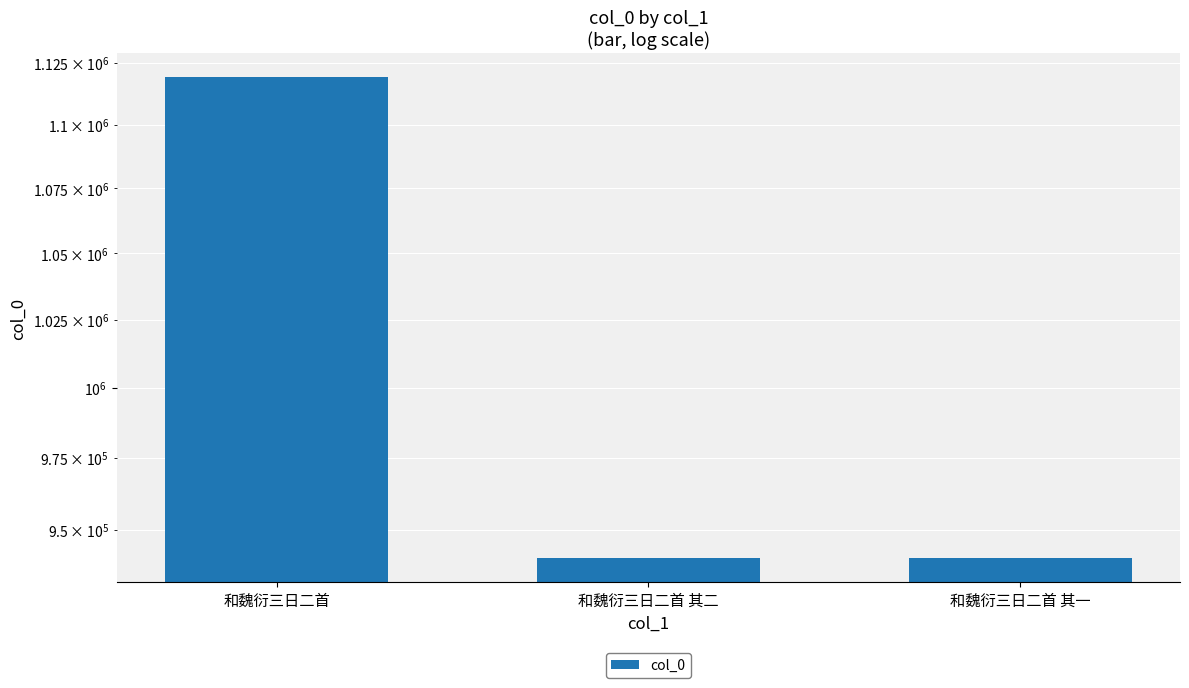

What is the minimum value shown in the chart?

940122